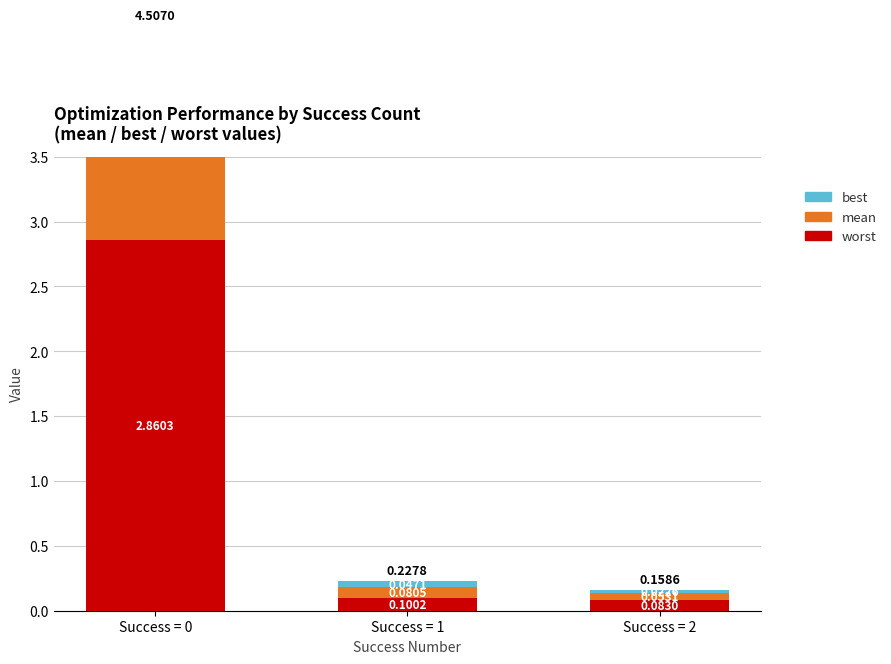

What is the total value across all series at Success = 2?

0.2